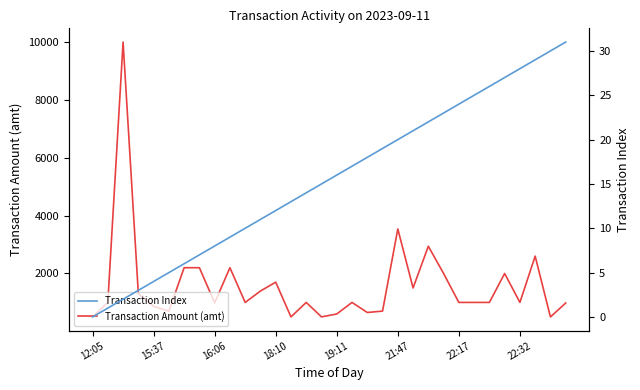

Between 22 and 31, which is larger?

22